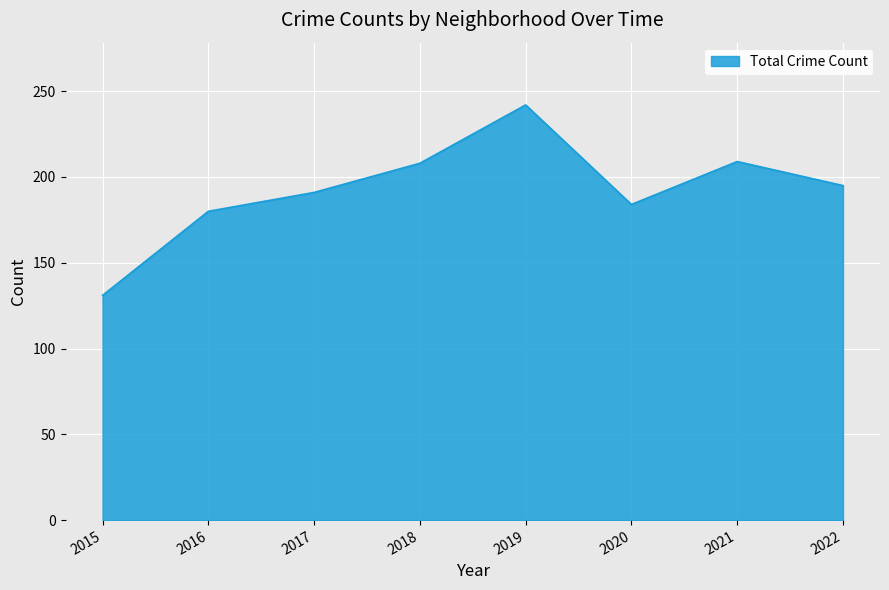

At which category does the data reach its first local valley?

2020